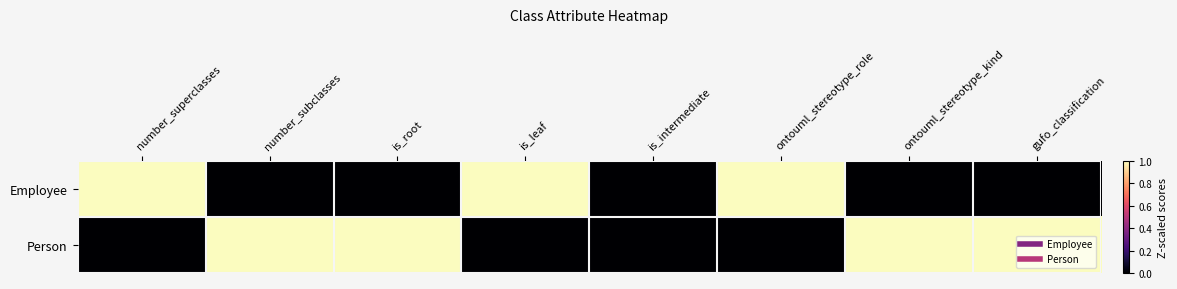

How many data points does each series have?

8